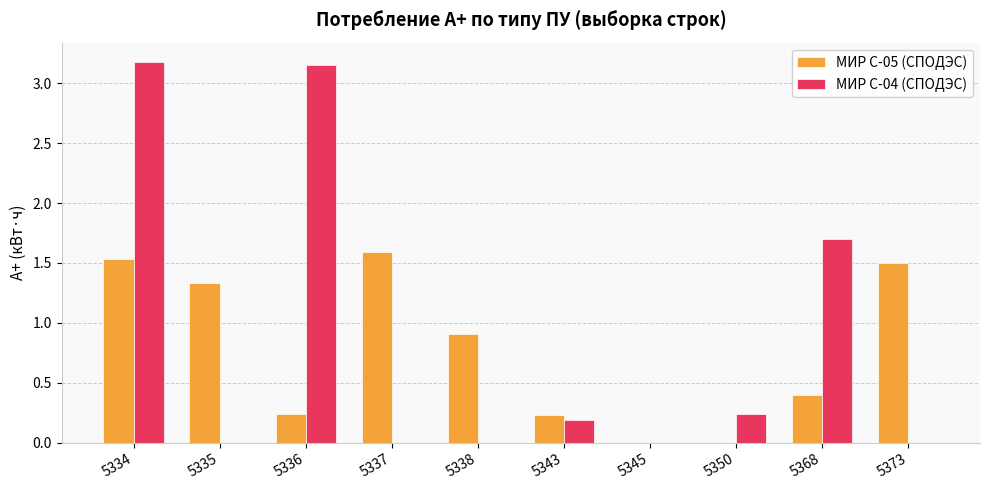

How many series are shown in this chart?

2